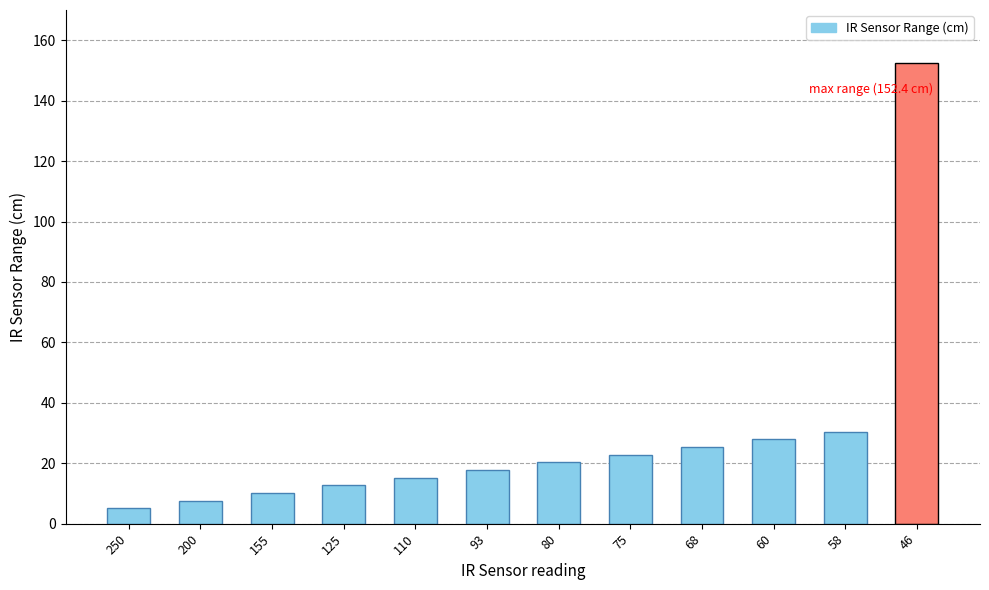

At which label is the value closest to 78?

58